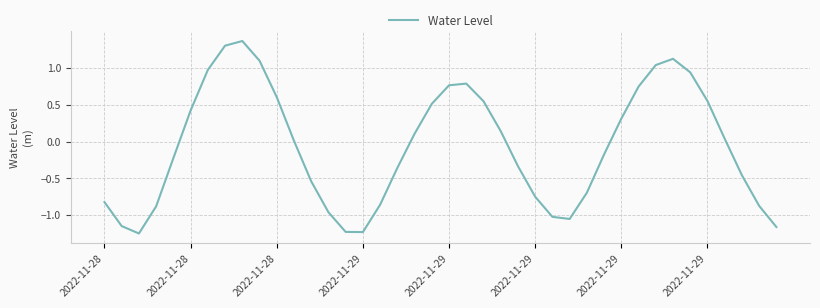

What is the difference between the maximum and minimum values?

2.6